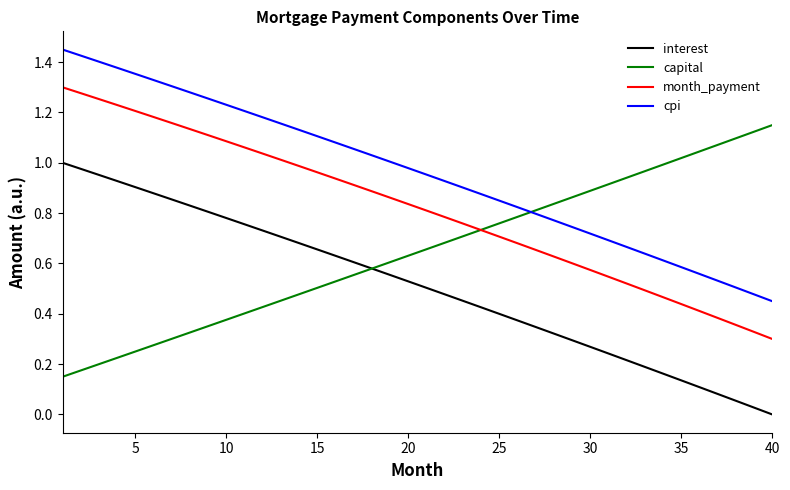

True or false: interest and month_payment cross at least once.

False